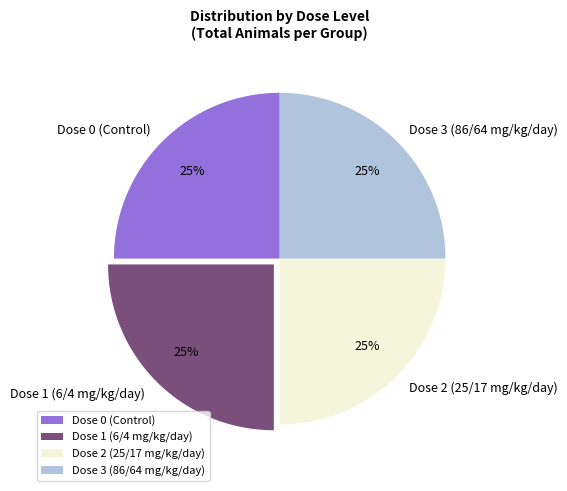

To the nearest percent, what is the average slice percentage?

25%